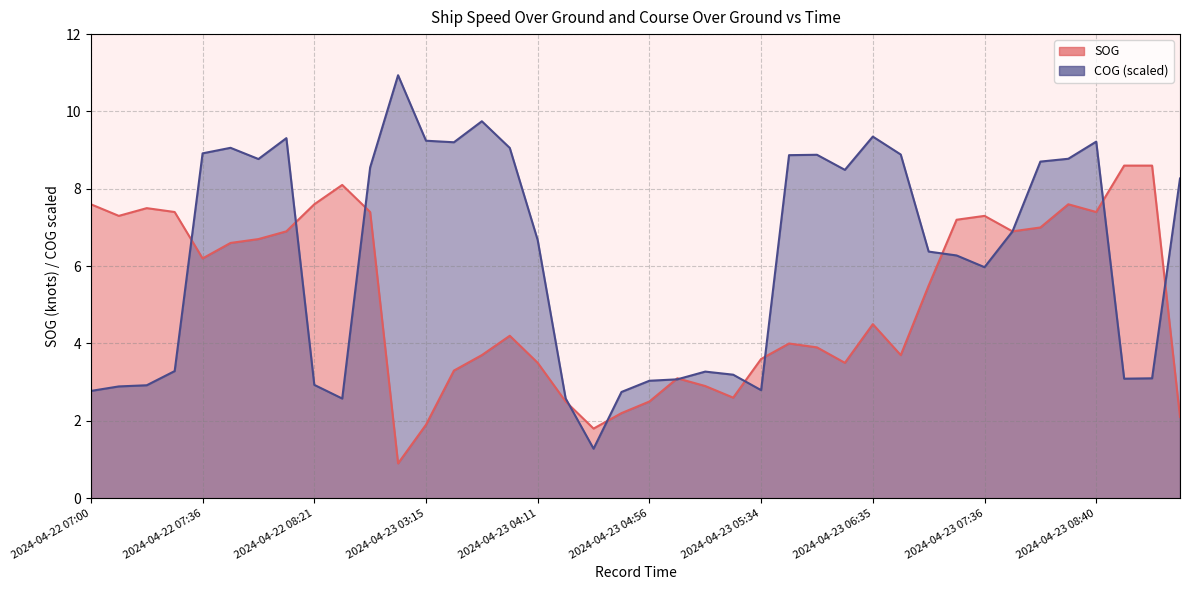

What is the smallest value displayed?

0.9